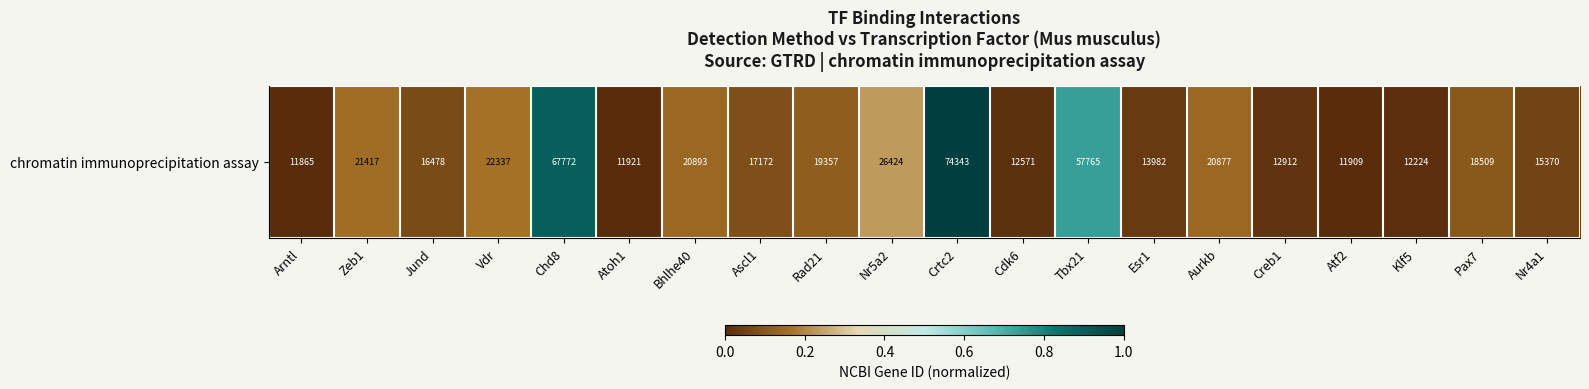

Which label corresponds to the largest value in the chart?

Crtc2